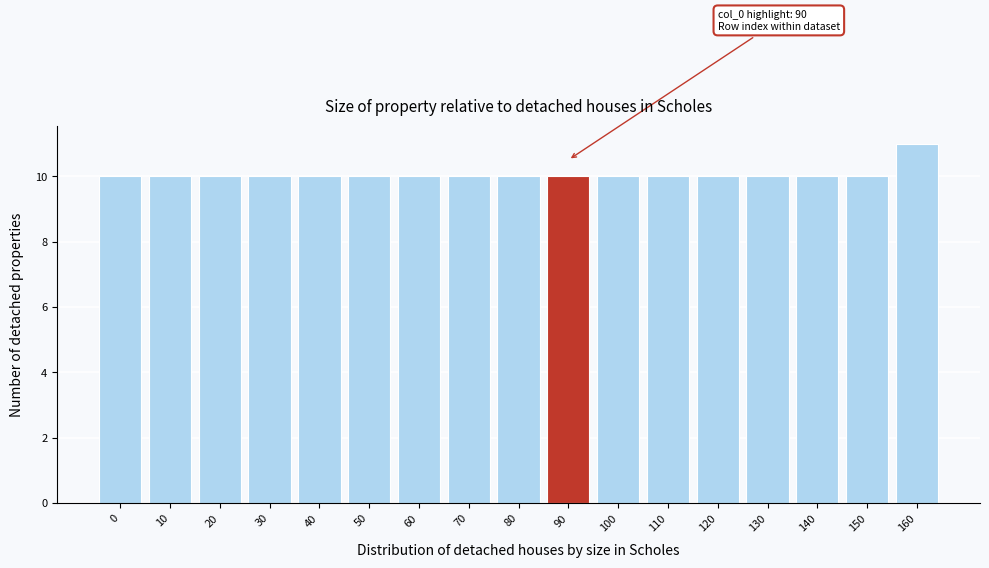

Reading right to left, transcribe all the data shown in this chart.

160=11	150=10	140=10	130=10	120=10	110=10	100=10	90=10	80=10	70=10	60=10	50=10	40=10	30=10	20=10	10=10	0=10